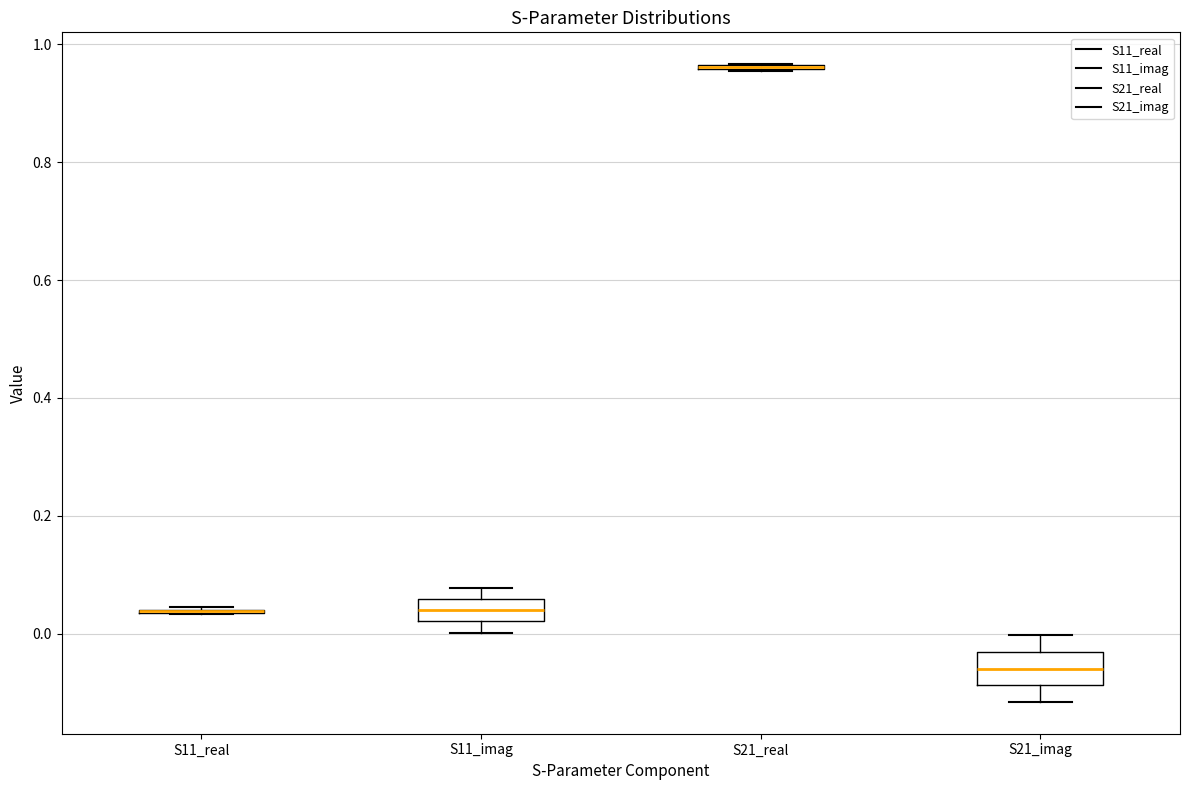

Reading left to right, read every box against the y-axis: the position of its median line, the range the box covers, and the ends of its whiskers. The values are not printed on the chart, so give them approximately, as read against the axis.

S11_real: box collapsed to a line at 0.04, whiskers 0.04 to 0.04
S11_imag: median 0.04, box 0.02 to 0.06, whiskers 0.00 to 0.08
S21_real: box collapsed to a line at 0.96, whiskers 0.96 to 0.96
S21_imag: median -0.06, box -0.08 to -0.04, whiskers -0.12 to 0.00